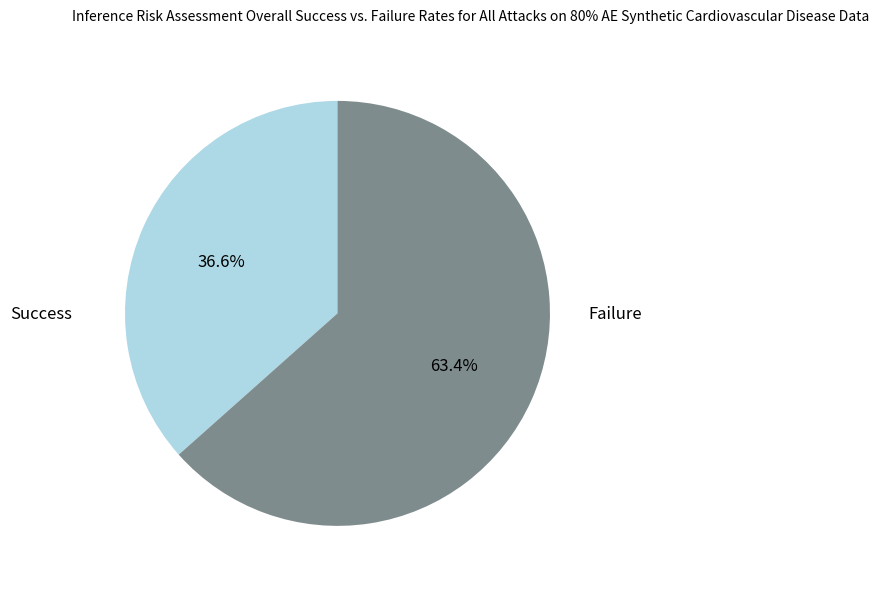

Does any single category account for the majority?

Yes